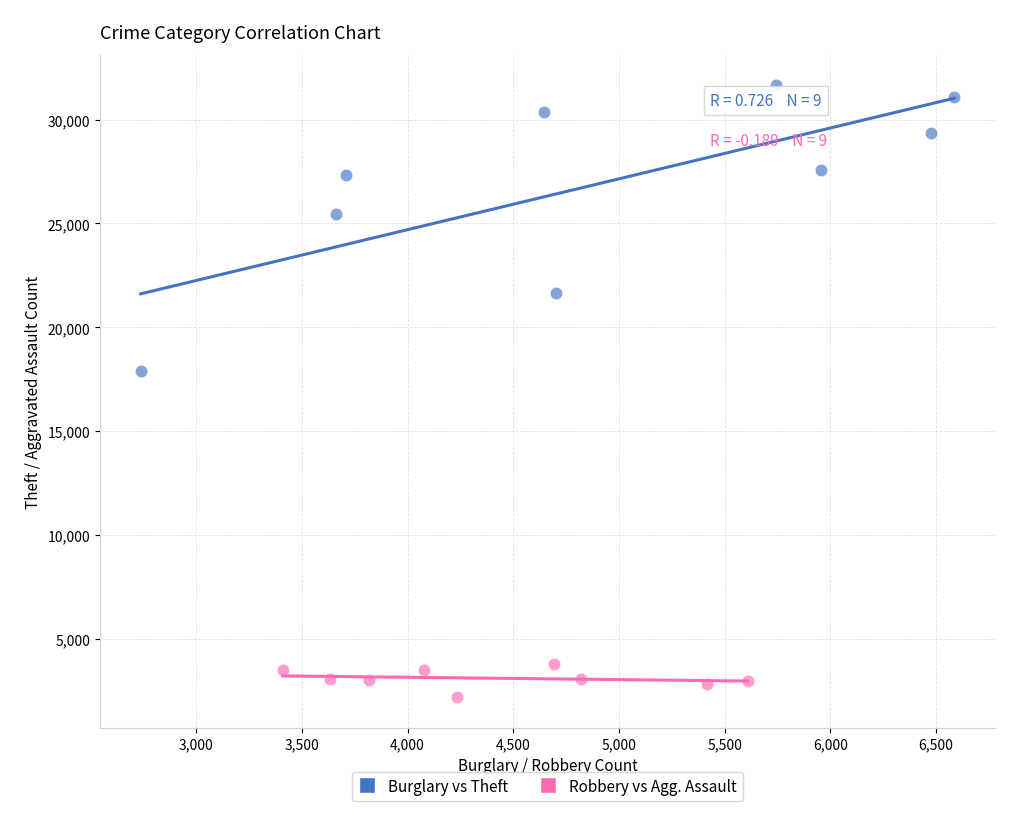

Which series has the widest spread of Y values?

Burglary vs Theft